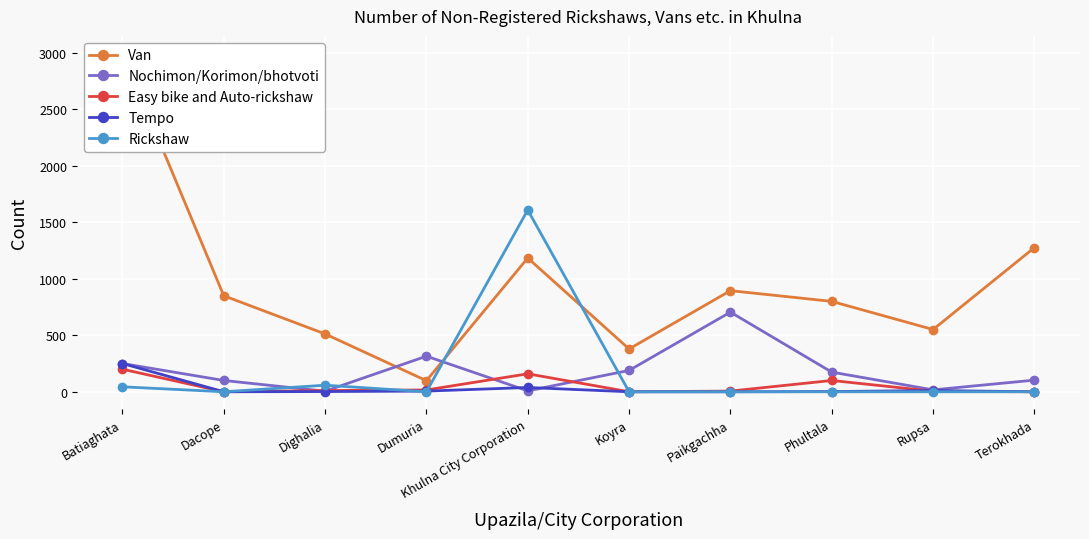

Is the value of Tempo at Batiaghata greater than the value of Nochimon/Korimon/bhotvoti at Terokhada?

Yes